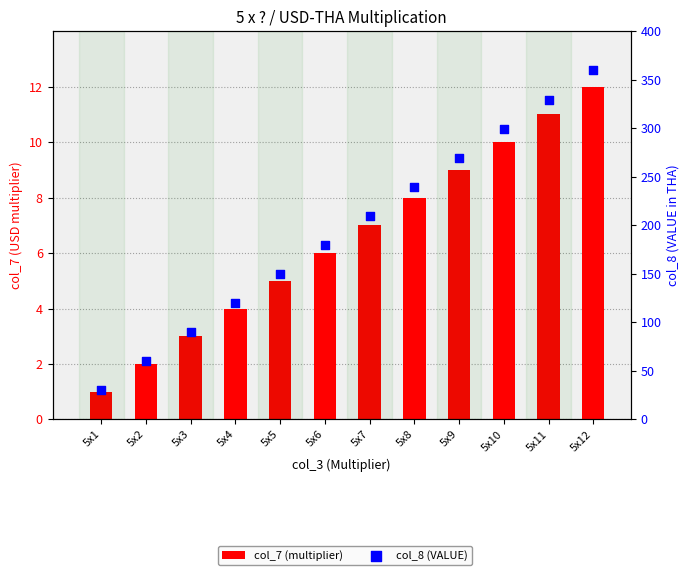

Which series has the widest spread of Y values?

col_8 (VALUE)